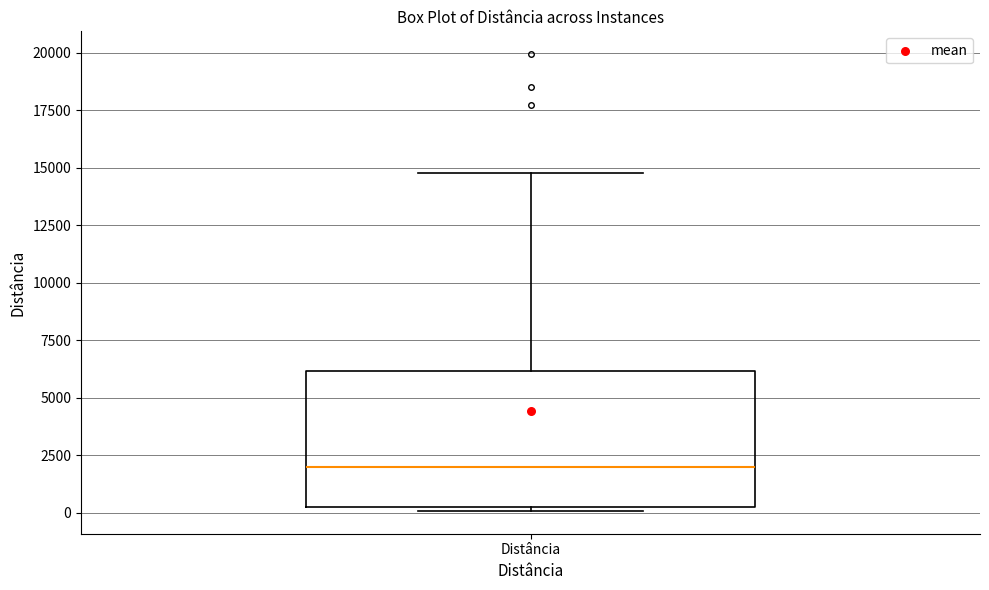

Transcribe this box plot: give where the median line is, the range the box spans, and where the two whiskers end, as read against the y-axis. The values are not printed on the chart, so give them approximately, as read against the axis.

median 2000, box 0 to 6000, whiskers 0 (just below the box's lower edge) to 15000